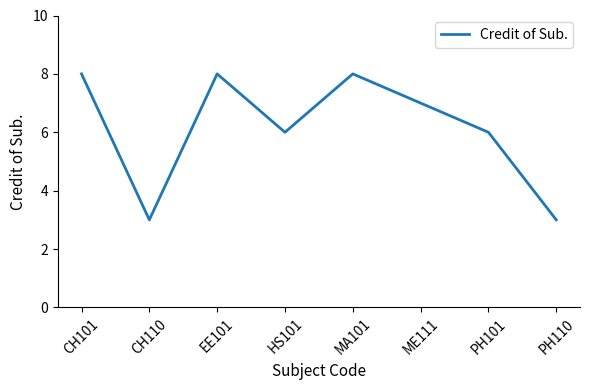

What position from the right is CH110?

7